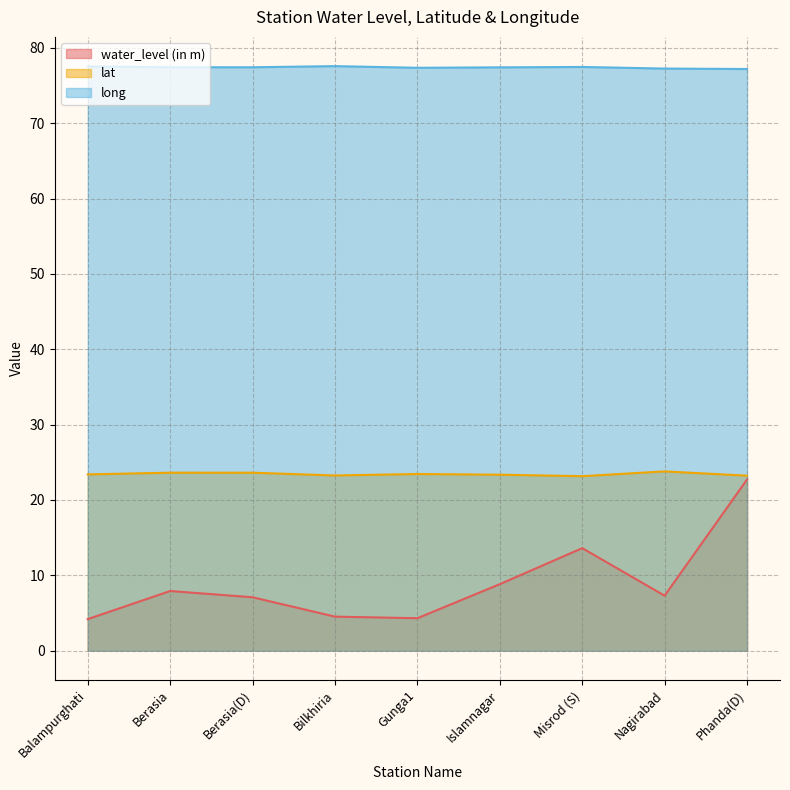

True or false: long and water_level (in m) cross at least once.

False